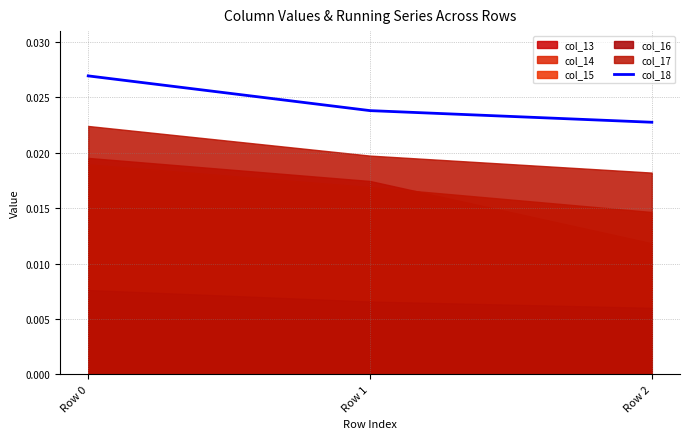

Rank the categories by value from lowest to highest.

Row 2, Row 1, Row 0